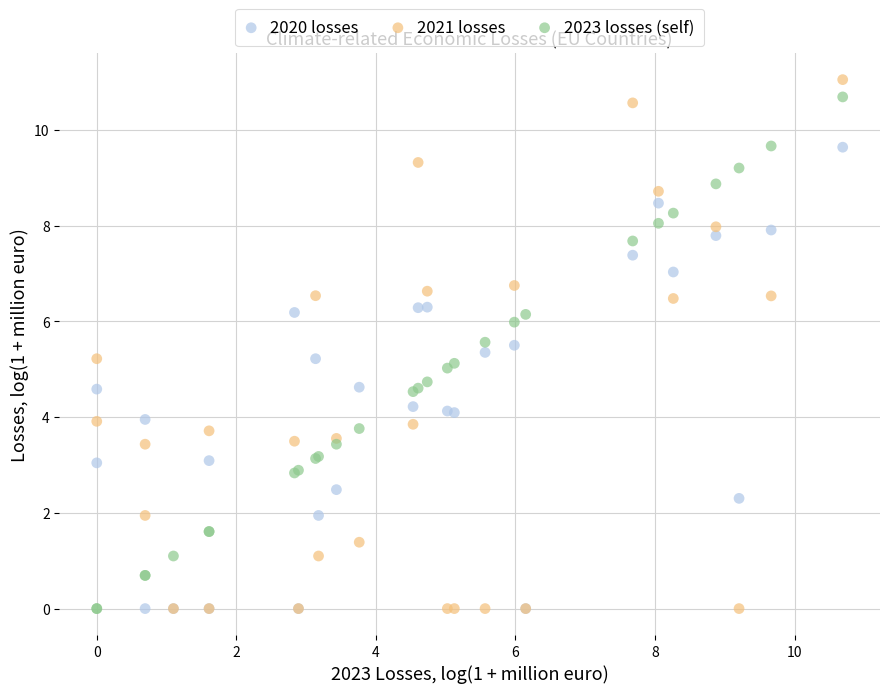

What is the X range (max minus min) for the scatter plot?

10.7